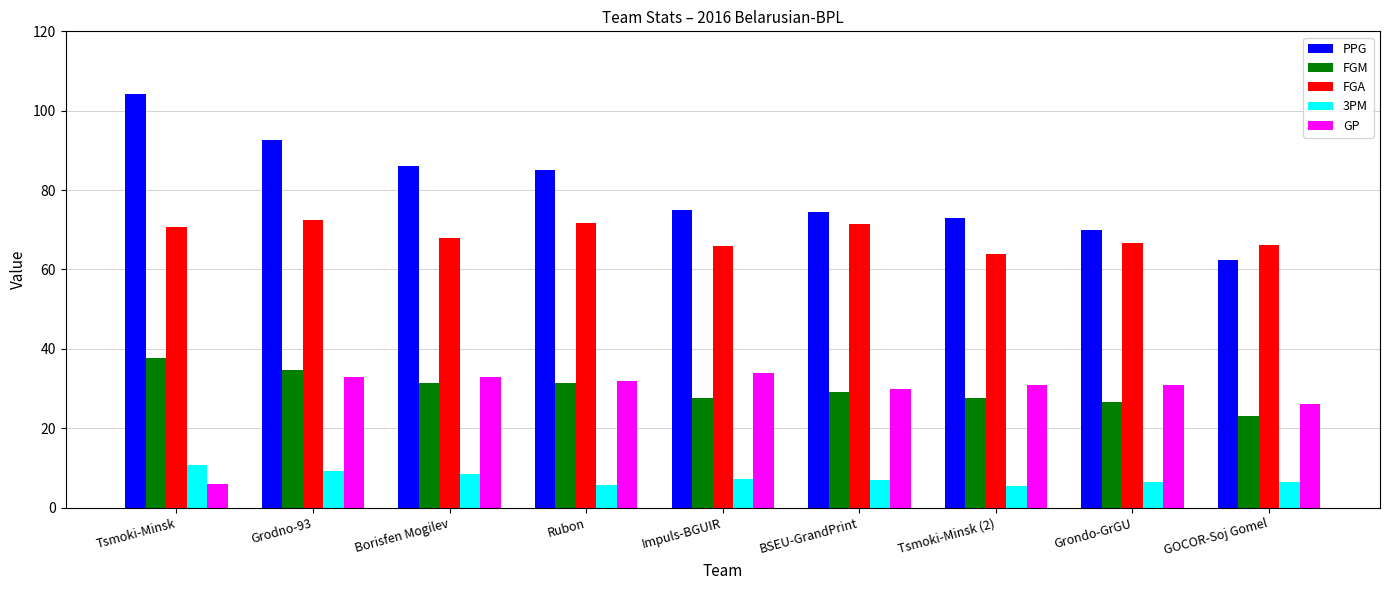

Rank the series at Impuls-BGUIR from lowest to highest value.

3PM, FGM, GP, FGA, PPG